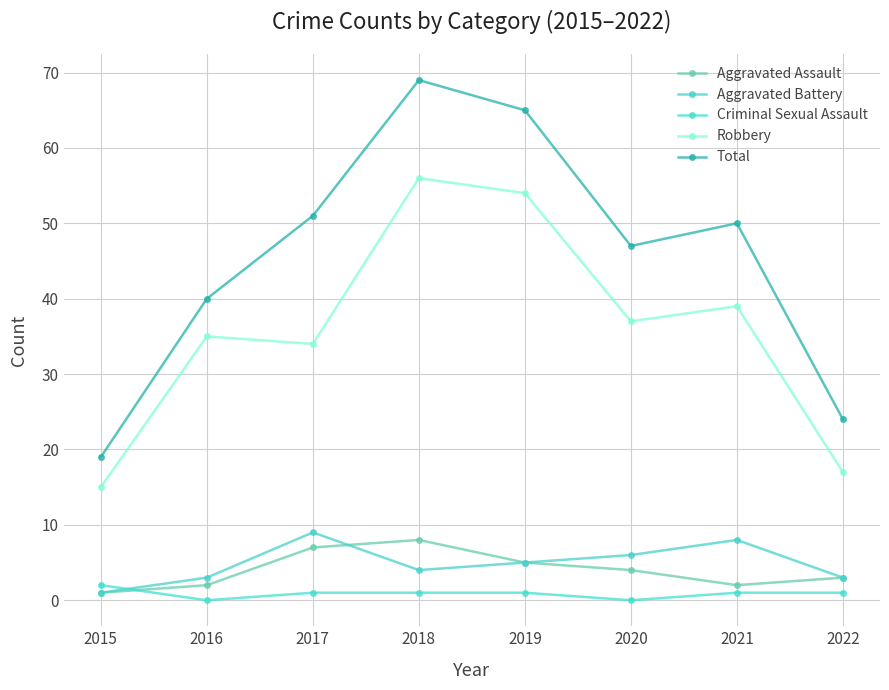

Which series has the widest spread of values?

Total